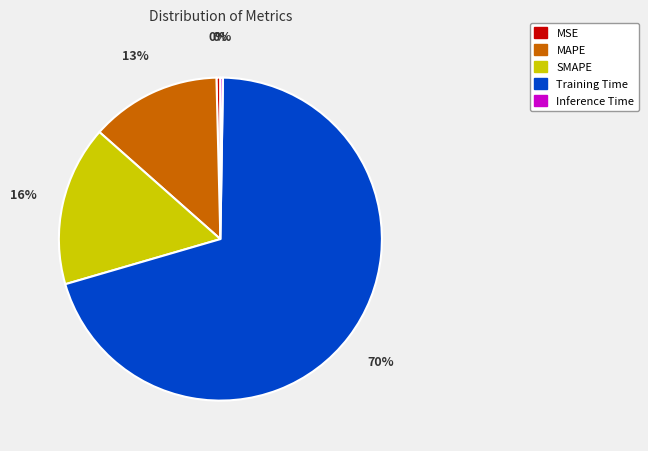

What percentage is the SMAPE slice, to the nearest percent?

16%